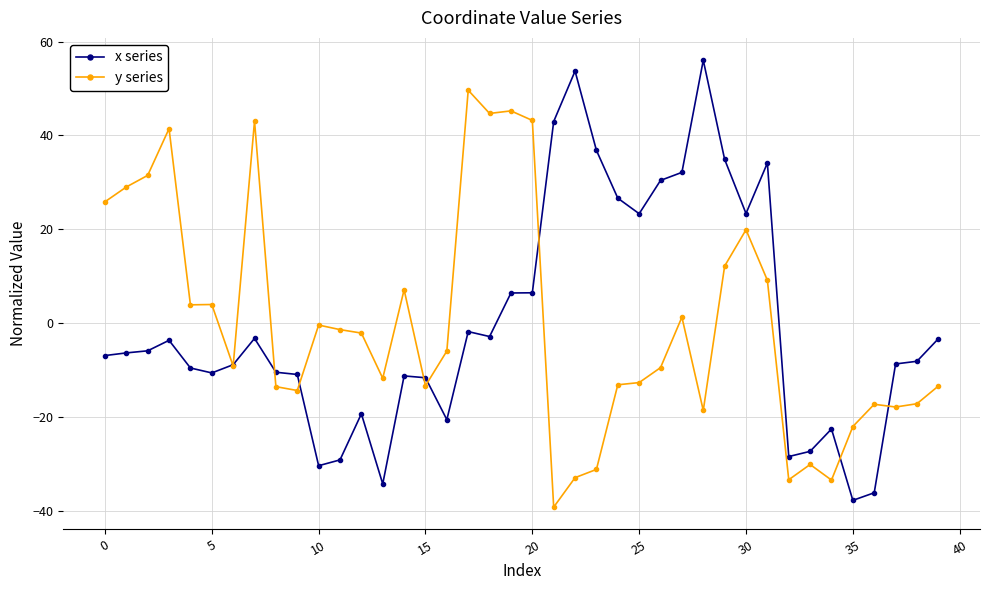

How many positive values does the x series series have?

13